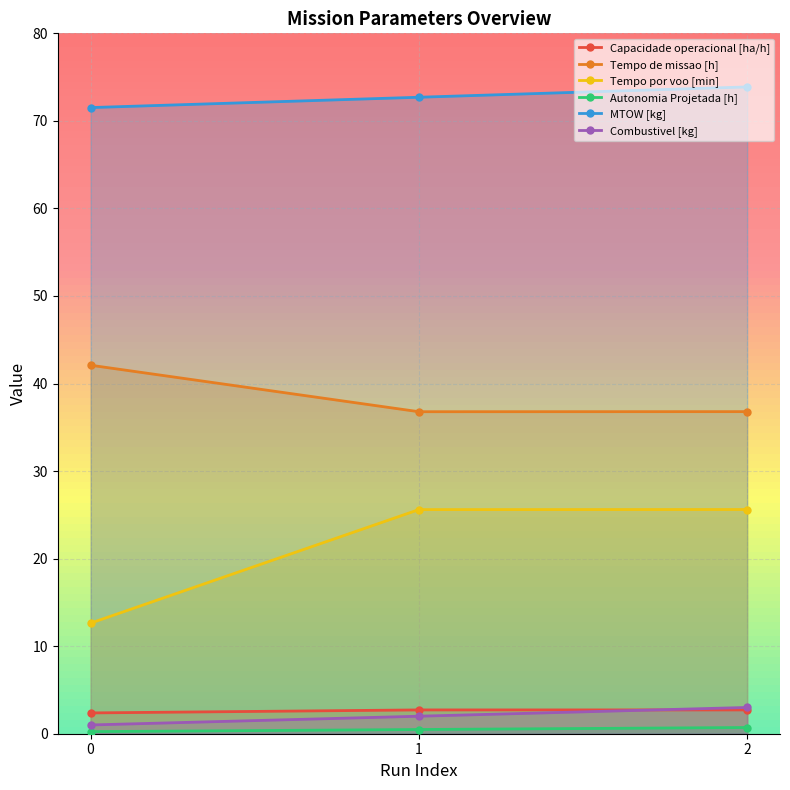

Read the Capacidade operacional [ha/h] value at 0.

2.4